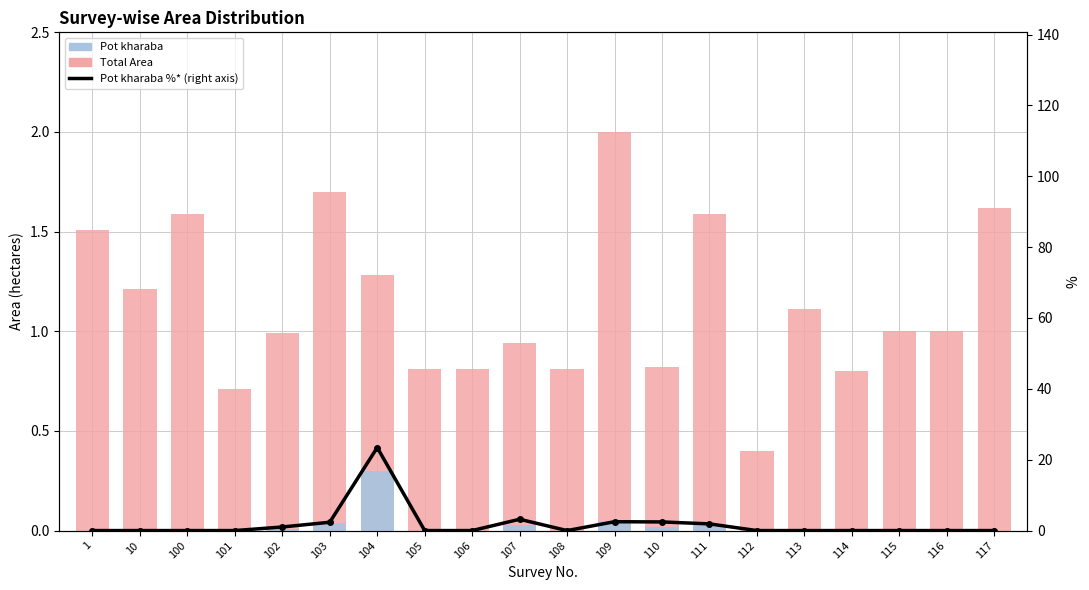

Reading left to right, transcribe all the data shown in this chart.

Total Area: 1=1.5	10=1.2	100=1.6	101=0.7	102=1.0	103=1.7	104=1.3	105=0.8	106=0.8	107=0.9	108=0.8	109=2.0	110=0.8	111=1.6	112=0.4	113=1.1	114=0.8	115=1.0	116=1.0	117=1.6
Pot kharaba: 1=0.0	10=0.0	100=0.0	101=0.0	102=0.0	103=0.0	104=0.3	105=0.0	106=0.0	107=0.0	108=0.0	109=0.1	110=0.0	111=0.0	112=0.0	113=0.0	114=0.0	115=0.0	116=0.0	117=0.0
Pot kharaba %* (right axis): 1=0.0	10=0.0	100=0.0	101=0.0	102=1.0	103=2.4	104=23.4	105=0.0	106=0.0	107=3.2	108=0.0	109=2.5	110=2.4	111=1.9	112=0.0	113=0.0	114=0.0	115=0.0	116=0.0	117=0.0